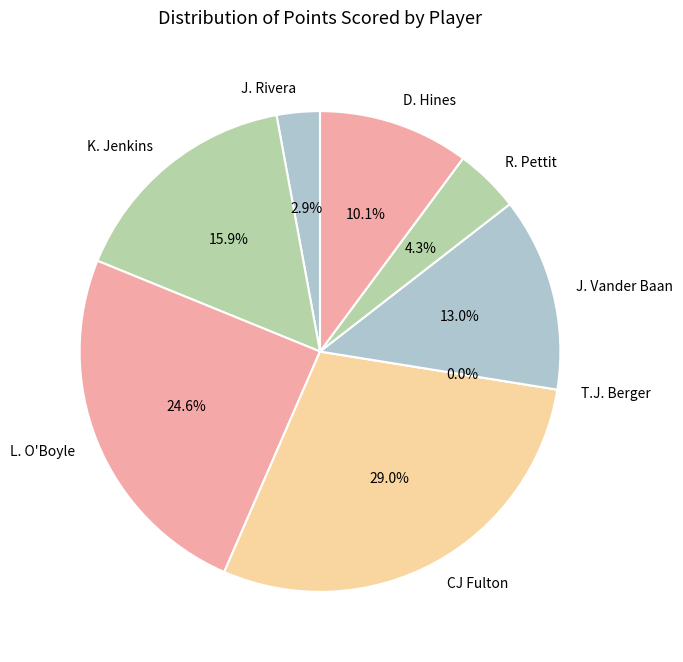

Which category has the biggest portion of the pie?

CJ Fulton